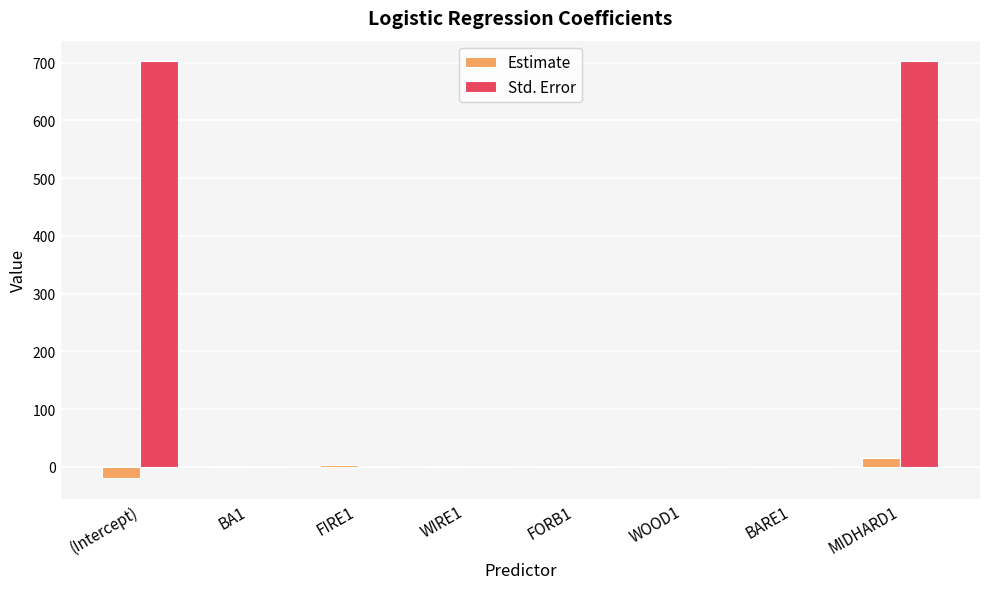

Are the bars horizontal?

No